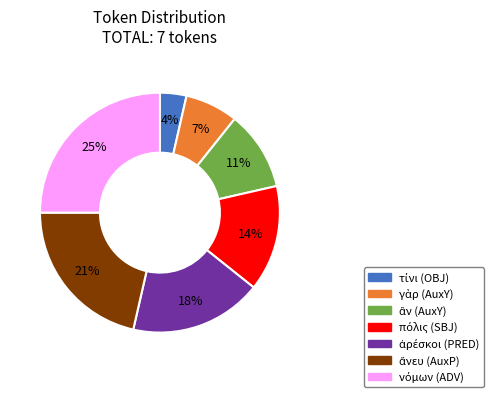

How many slices are in this pie chart?

7